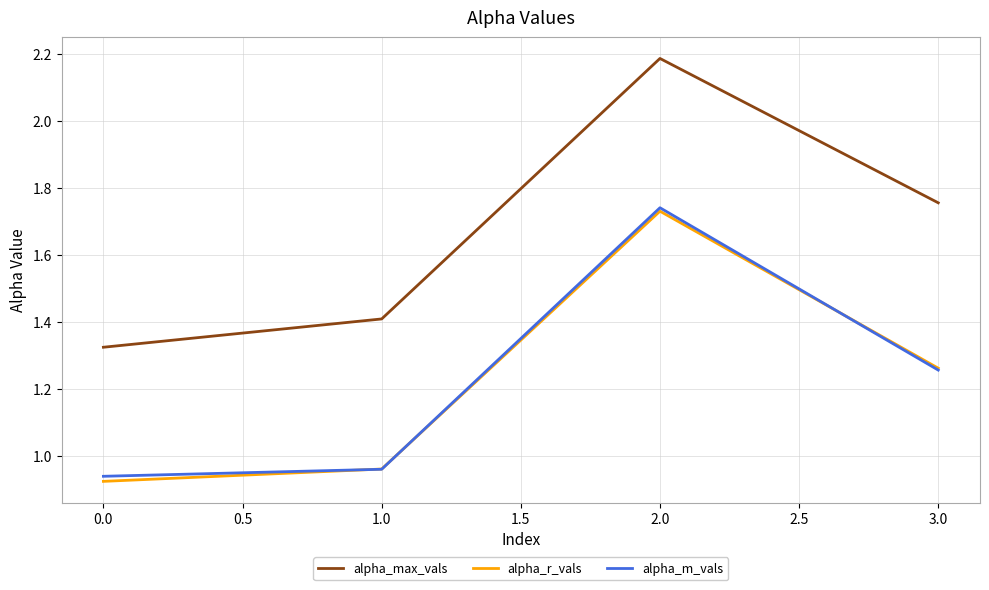

Rank the categories by alpha_r_vals value from lowest to highest.

0.0, 1.0, 3.0, 2.0